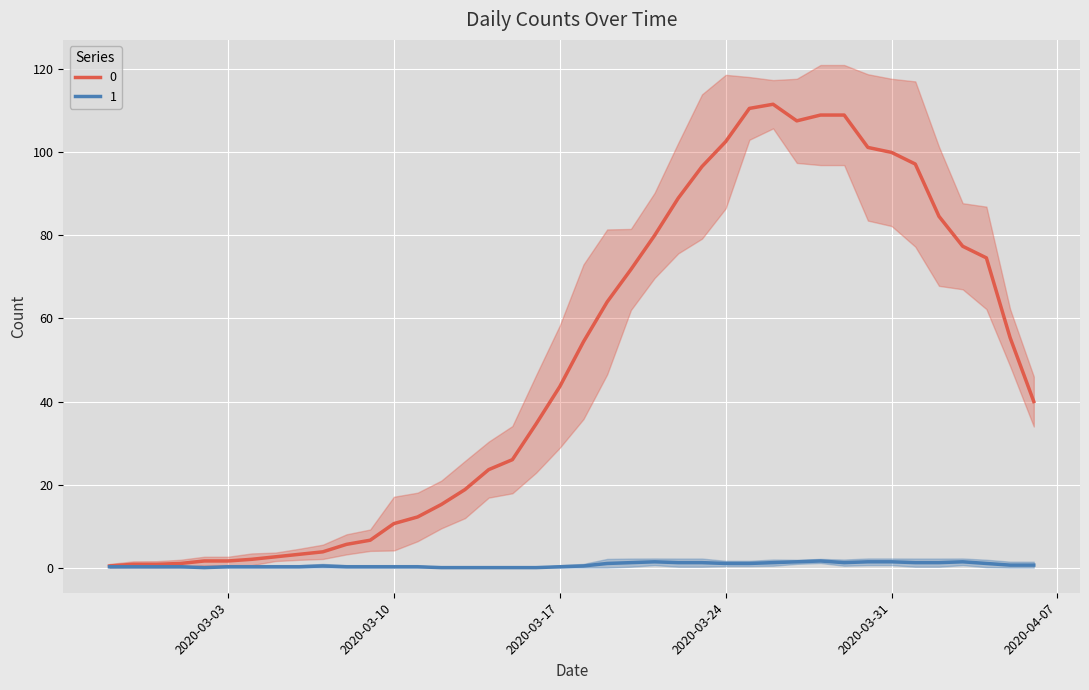

What position from the right is 2020-03-11?

27